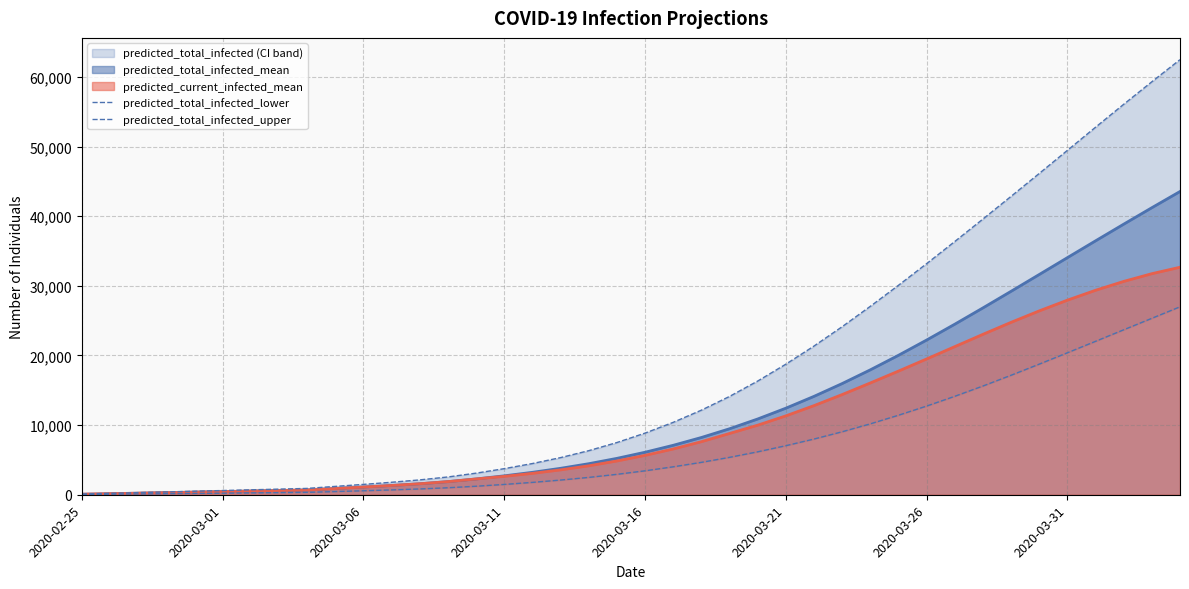

True or false: predicted_total_infected_upper and predicted_total_infected_lower intersect in this chart.

False